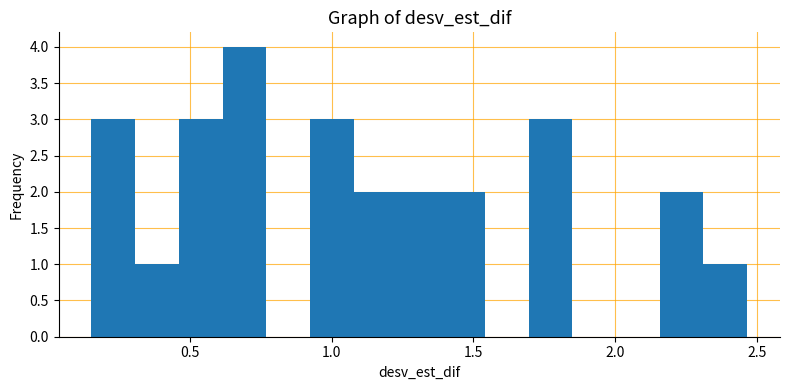

Around what value on the x-axis is the tallest bar? Give the approximate position of its centre, as read against the axis.

0.70